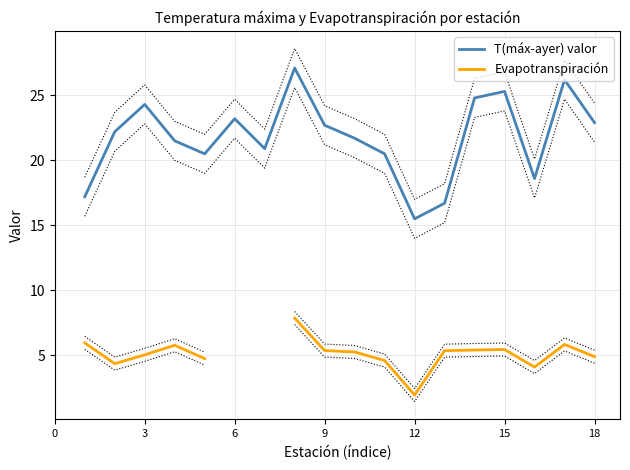

How many data points does each series have?

19